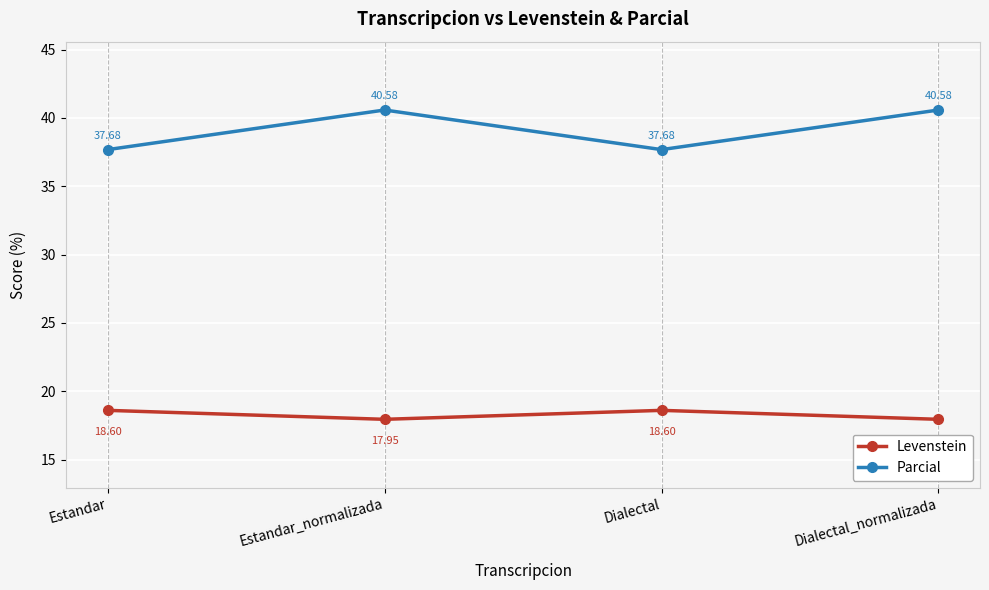

What are all the series names shown in the legend?

Levenstein, Parcial